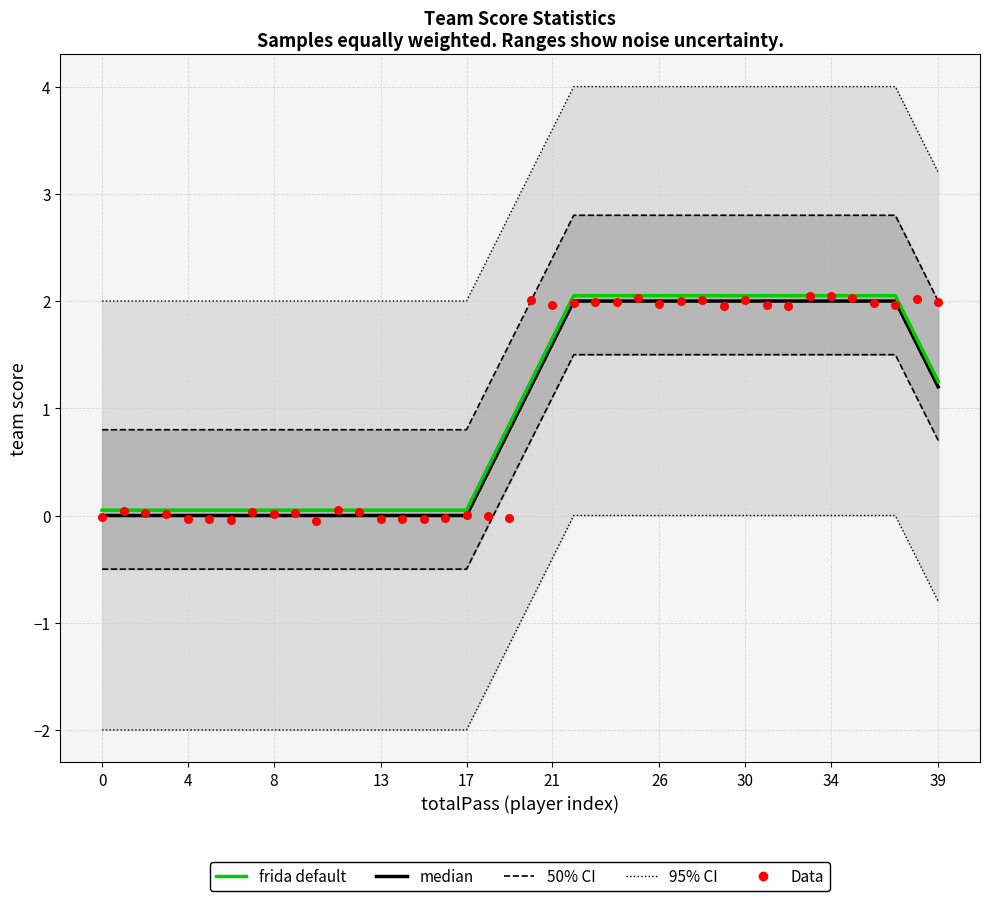

What are all the series names shown in the legend?

95% CI, 50% CI, median, frida default, Data